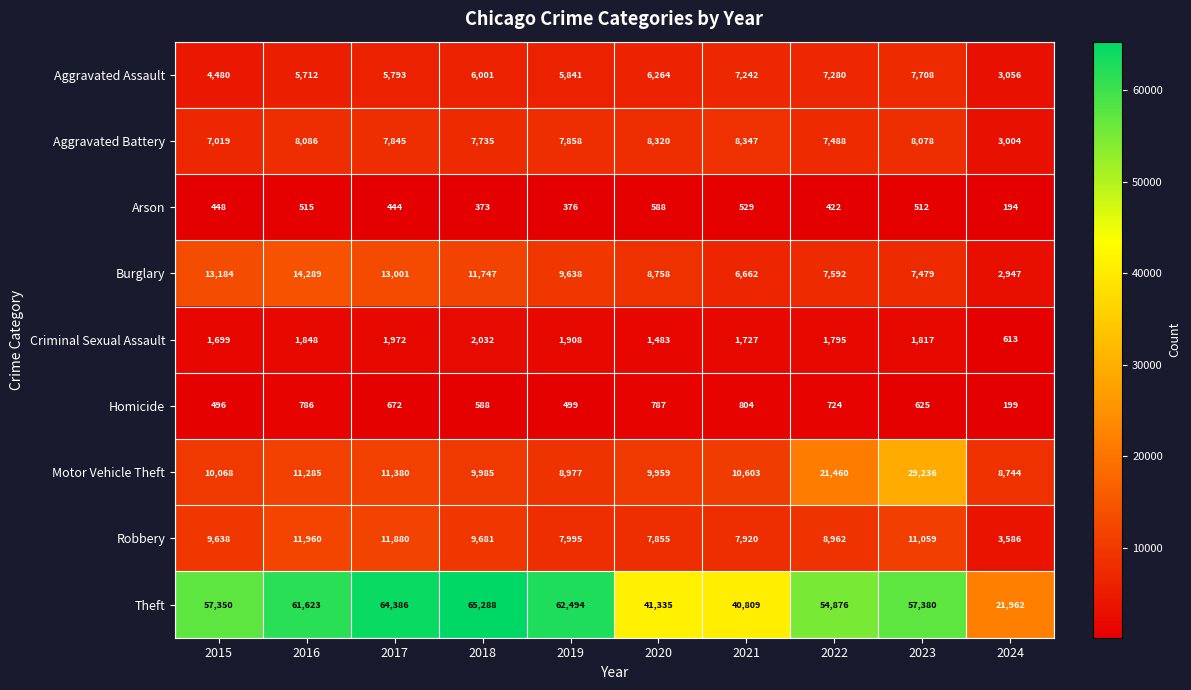

The Motor Vehicle Theft series shows 5830 at 2024. True or false?

False